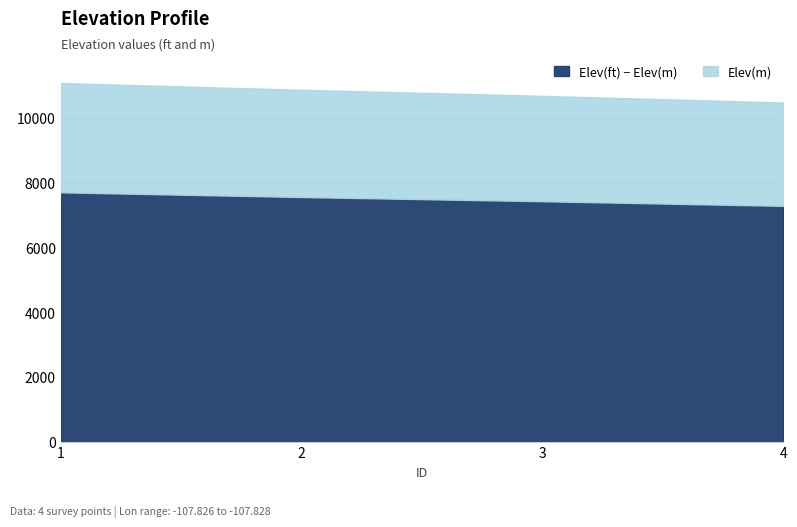

What is the total value across all series at 3?

10677.5